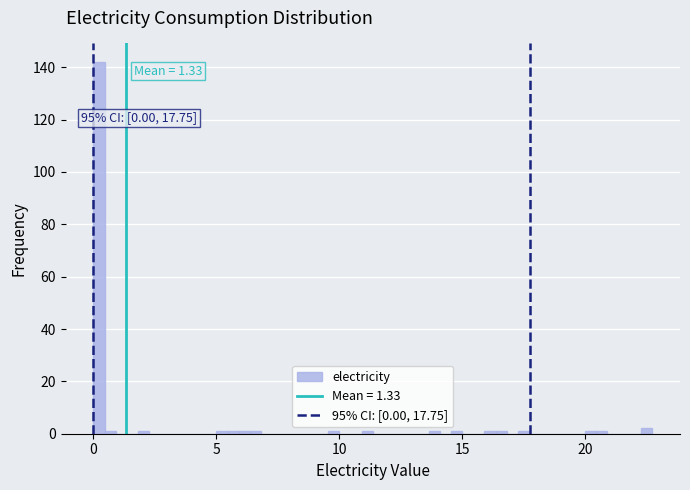

Around what value on the x-axis is the tallest bar? Give the approximate position of its centre, as read against the axis.

0.0